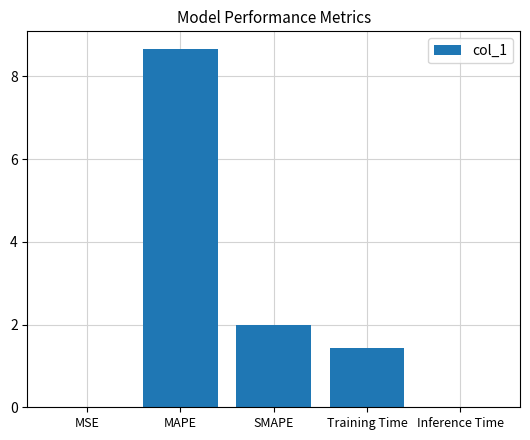

Does the chart contain stacked bars?

No